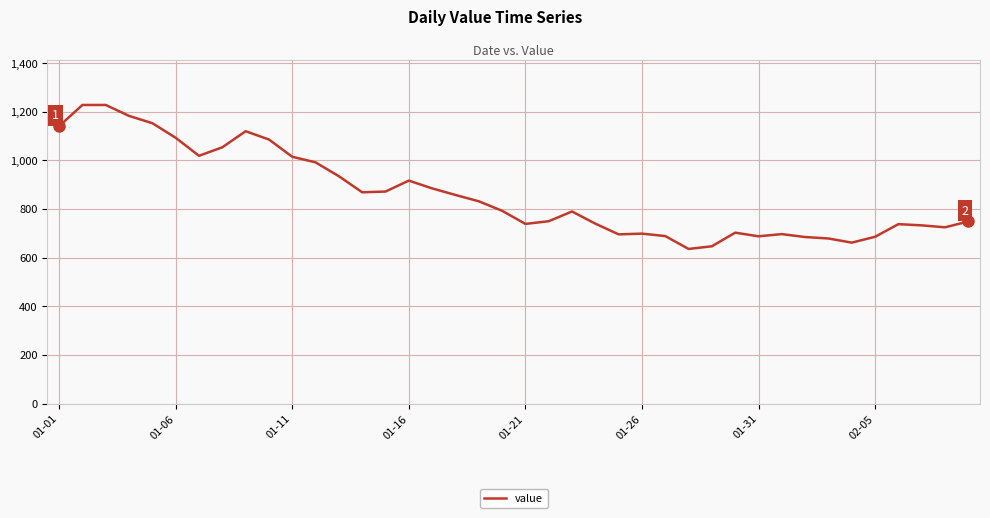

What is the smallest value displayed?

636